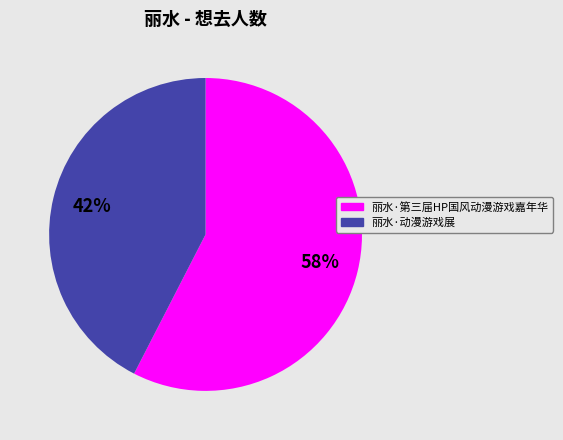

True or false: 丽水·动漫游戏展 accounts for 56% of the total.

False